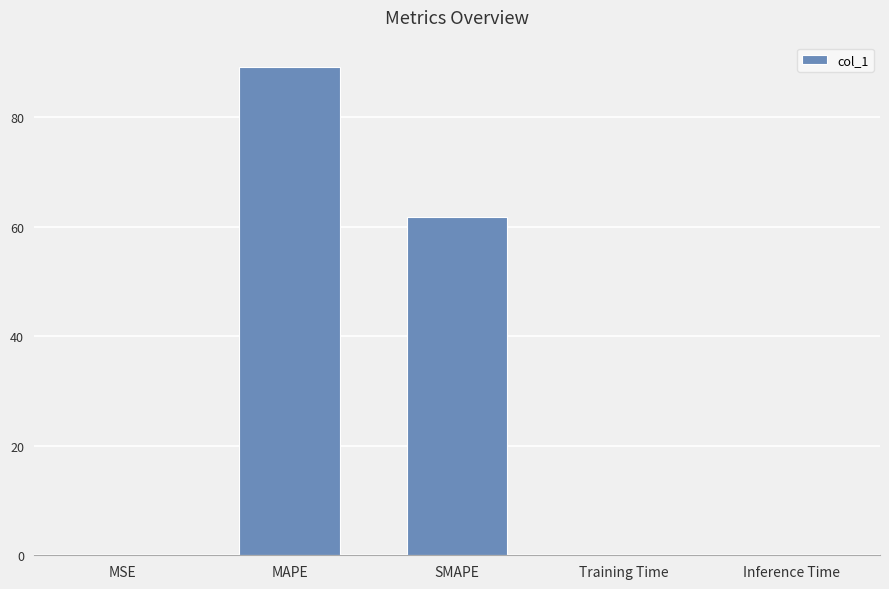

What is the sum of the values at Training Time and MAPE?

89.2